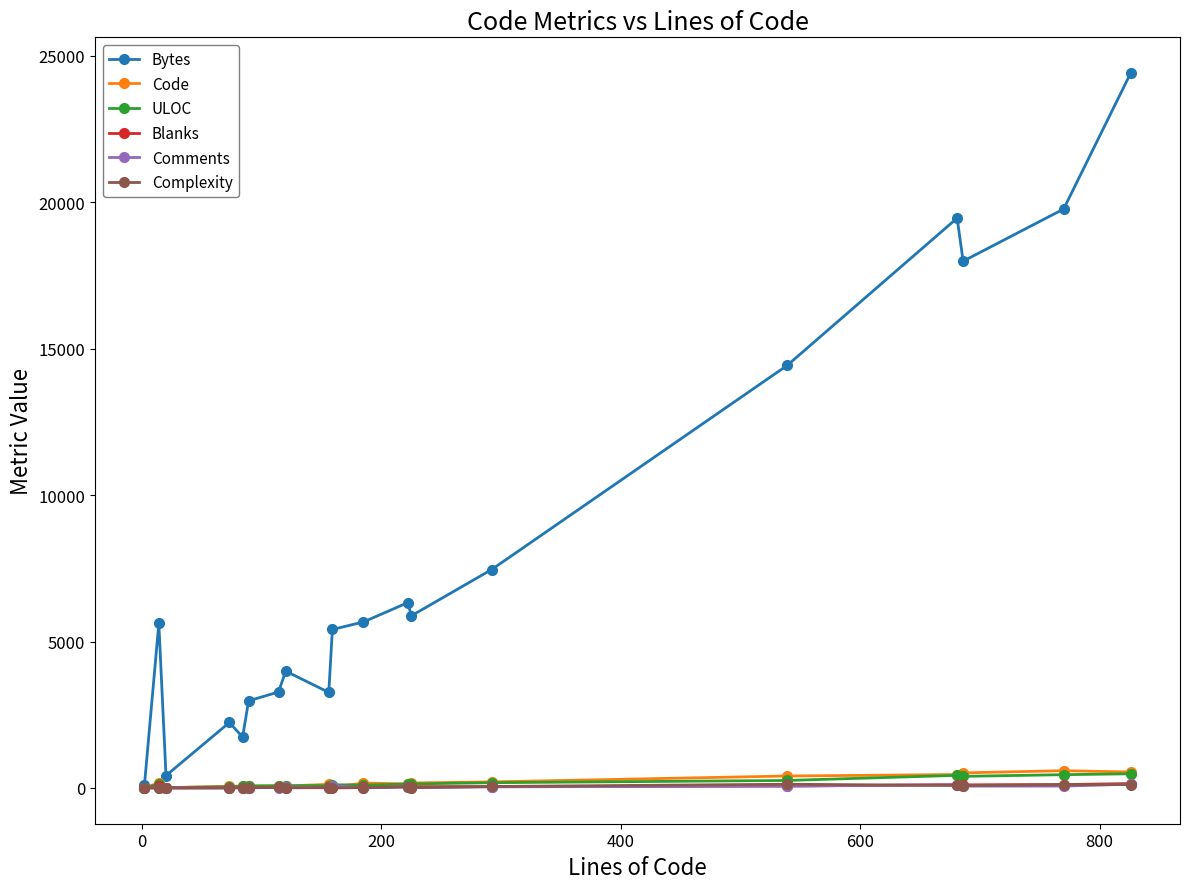

Which series has the largest range (max minus min)?

Bytes